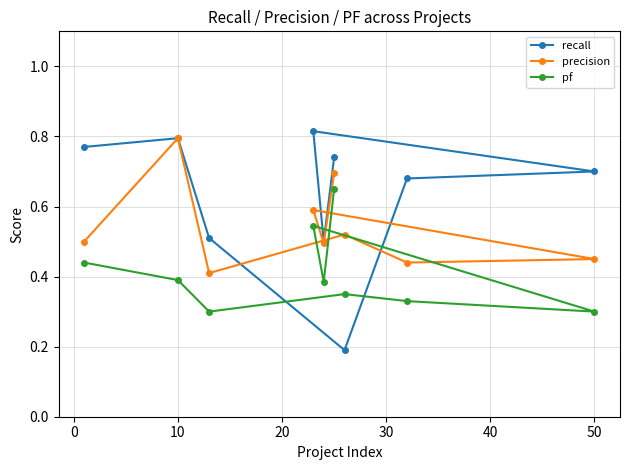

Is this an area chart (filled region under the line)?

No